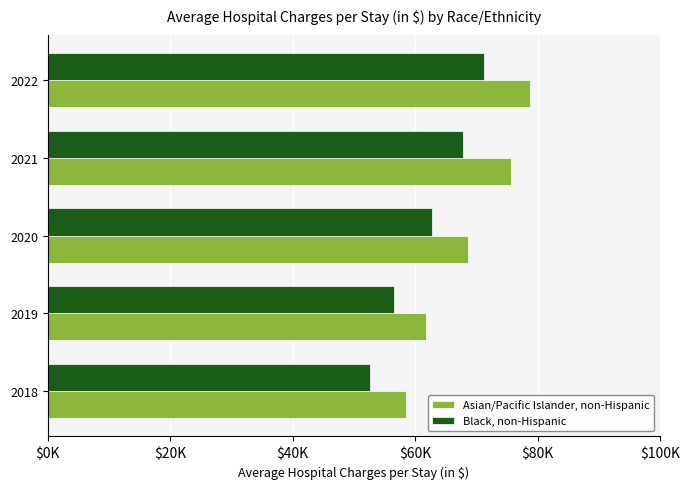

List the labels in order of Black, non-Hispanic value, smallest first.

2018, 2019, 2020, 2021, 2022